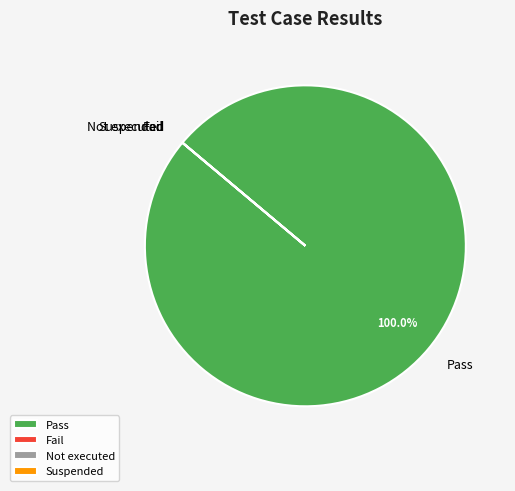

Does any single category account for the majority?

Yes